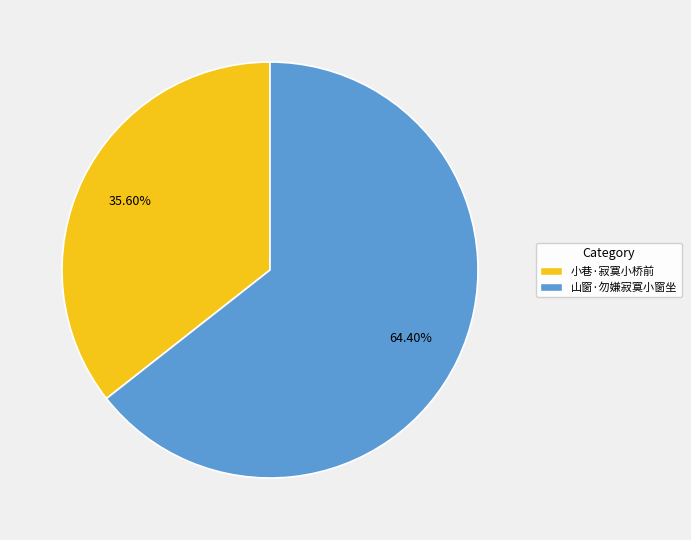

To the nearest percent, what is the difference between the 小巷·寂寞小桥前 and 山窗·勿嫌寂寞小窗坐 slice percentages?

29%